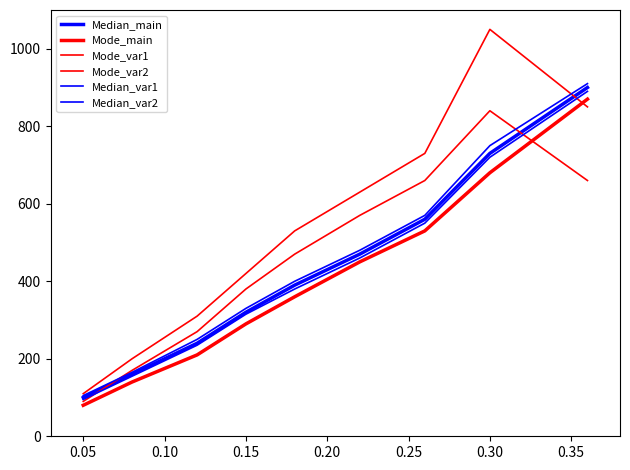

True or false: Mode_var1 has more than 2 interior local peaks.

False